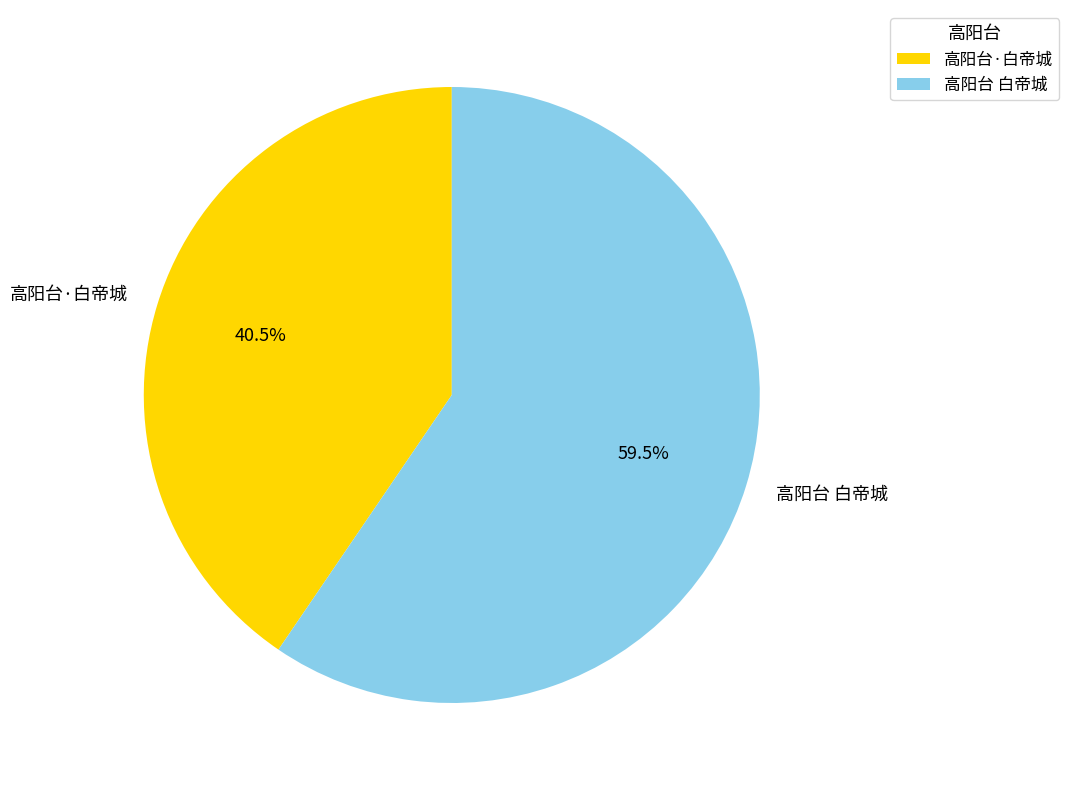

Which category has the smallest portion of the pie?

高阳台·白帝城